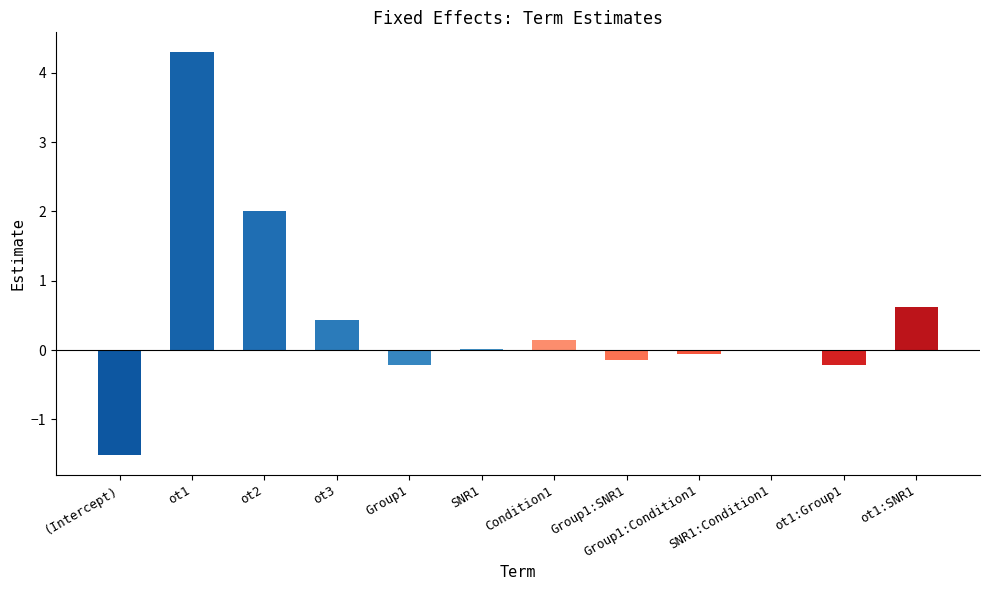

Are the bars horizontal?

No